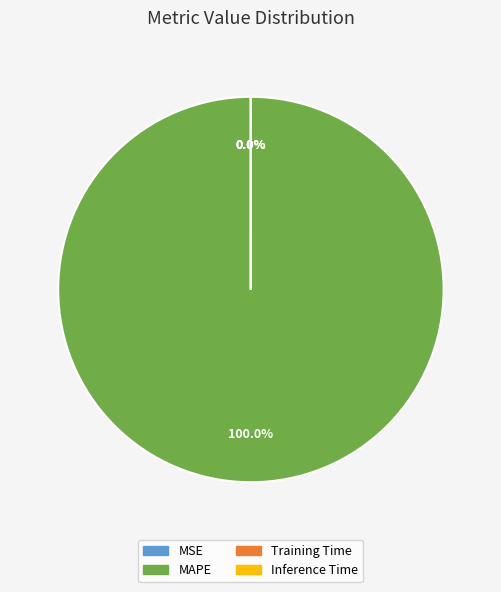

Rank the categories by value from lowest to highest.

Inference Time, Training Time, MSE, MAPE